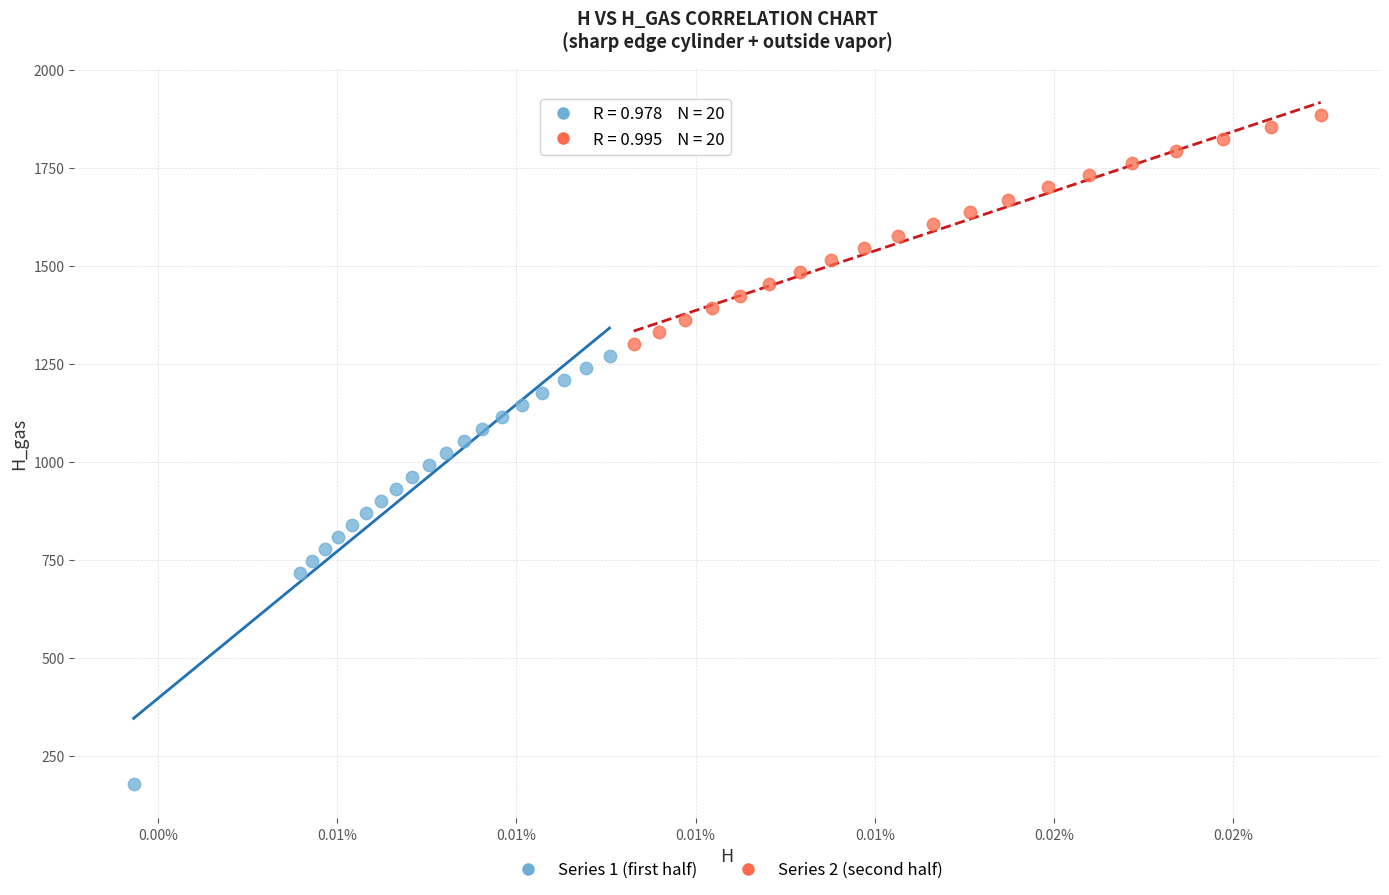

Which series contains the highest Y value?

Series 2 (second half)